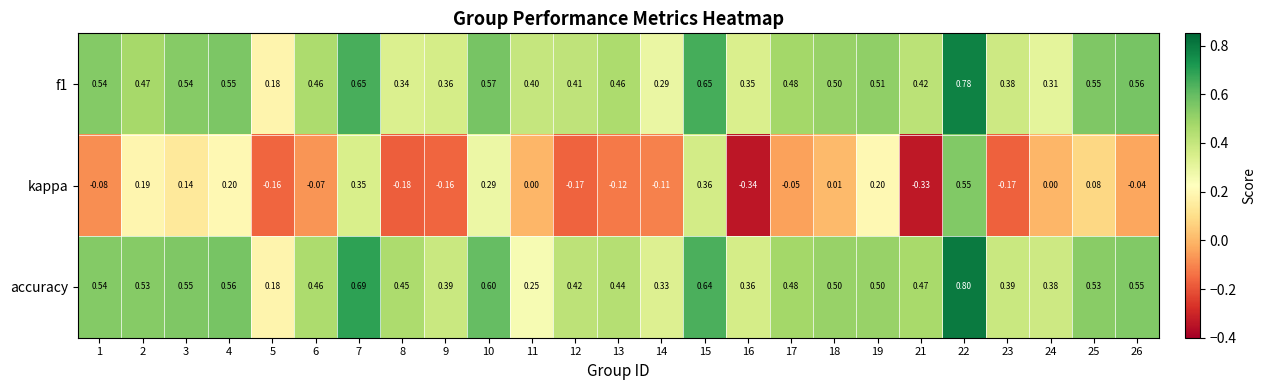

How many categories are shown in the chart?

25